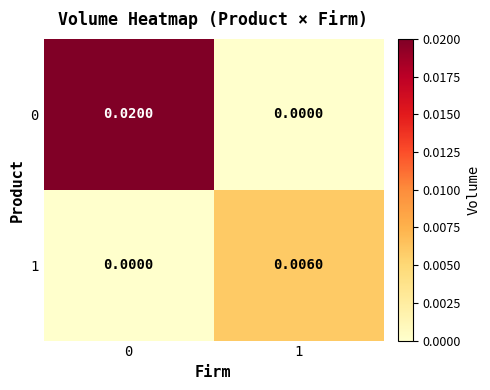

Is the value of 0 at 0 greater than the value of 1 at 1?

Yes